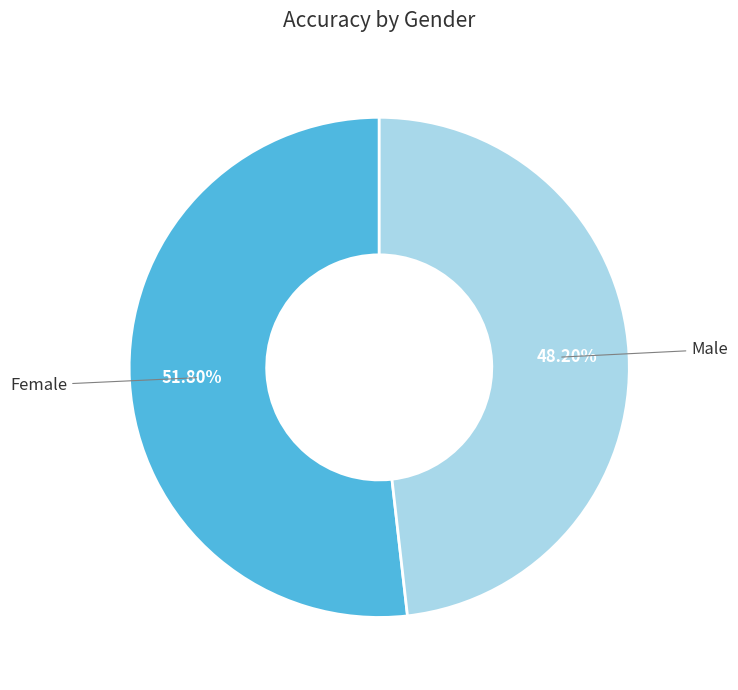

Between Female and Male, which is larger?

Female